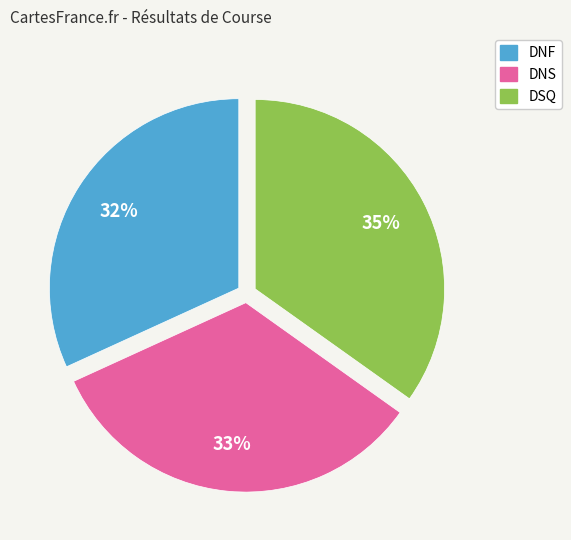

Count the number of slices in the pie.

3